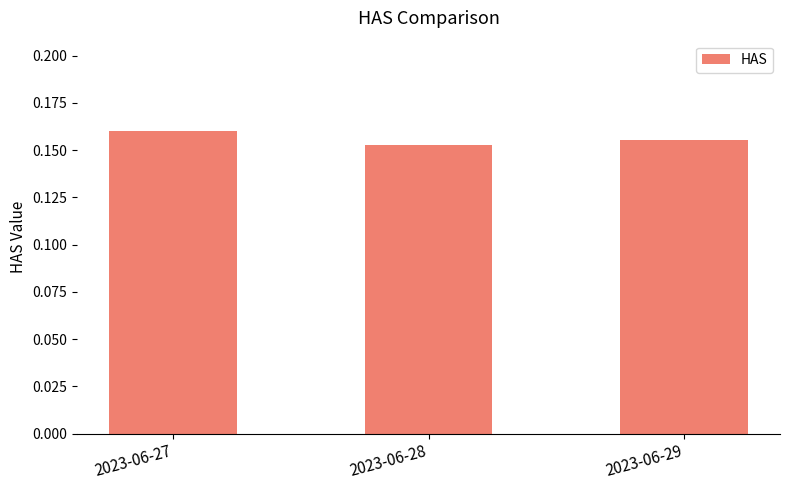

At which category does the chart reach its peak across all series?

2023-06-27